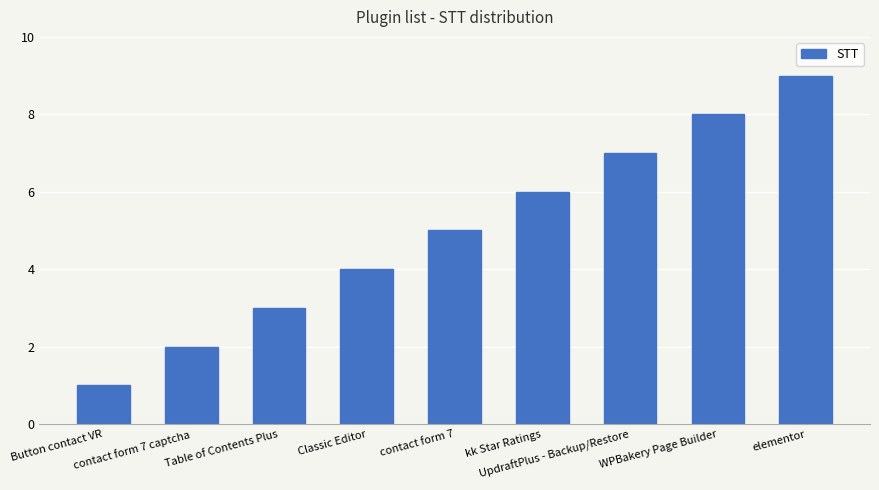

What is the maximum value shown in the chart?

9